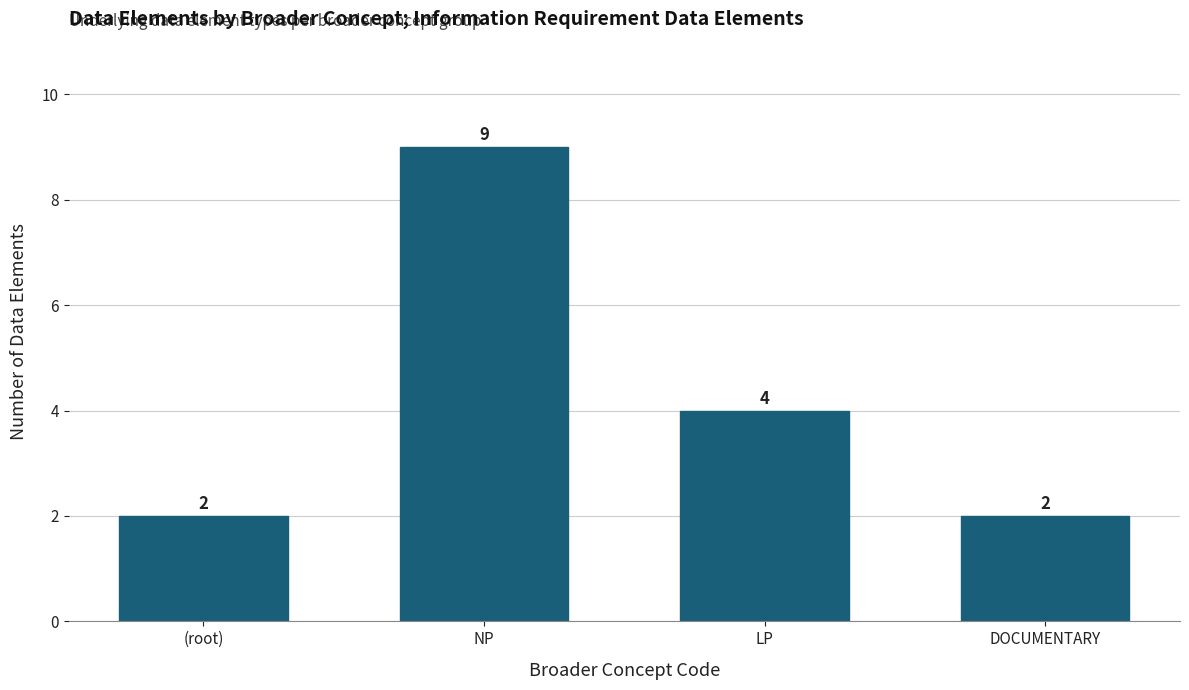

What is the maximum value shown in the chart?

9